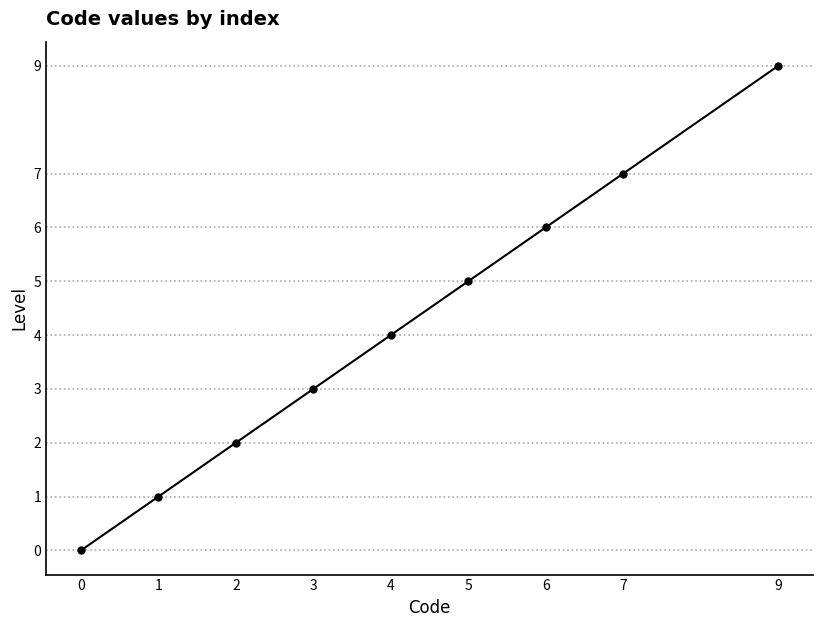

List the labels in order of value, smallest first.

0, 1, 2, 3, 4, 5, 6, 7, 9